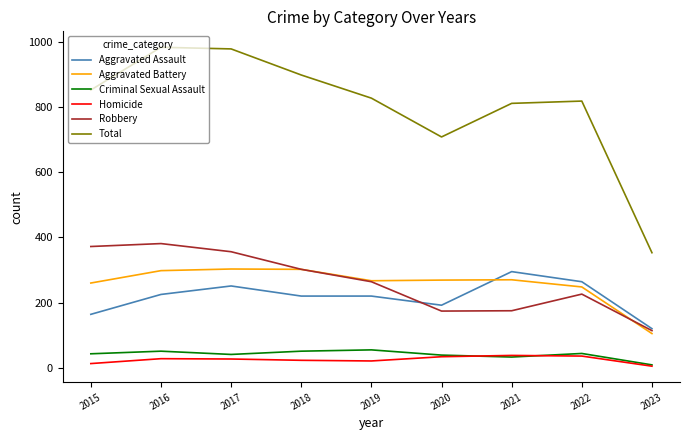

True or false: Homicide and Aggravated Battery cross at least once.

False